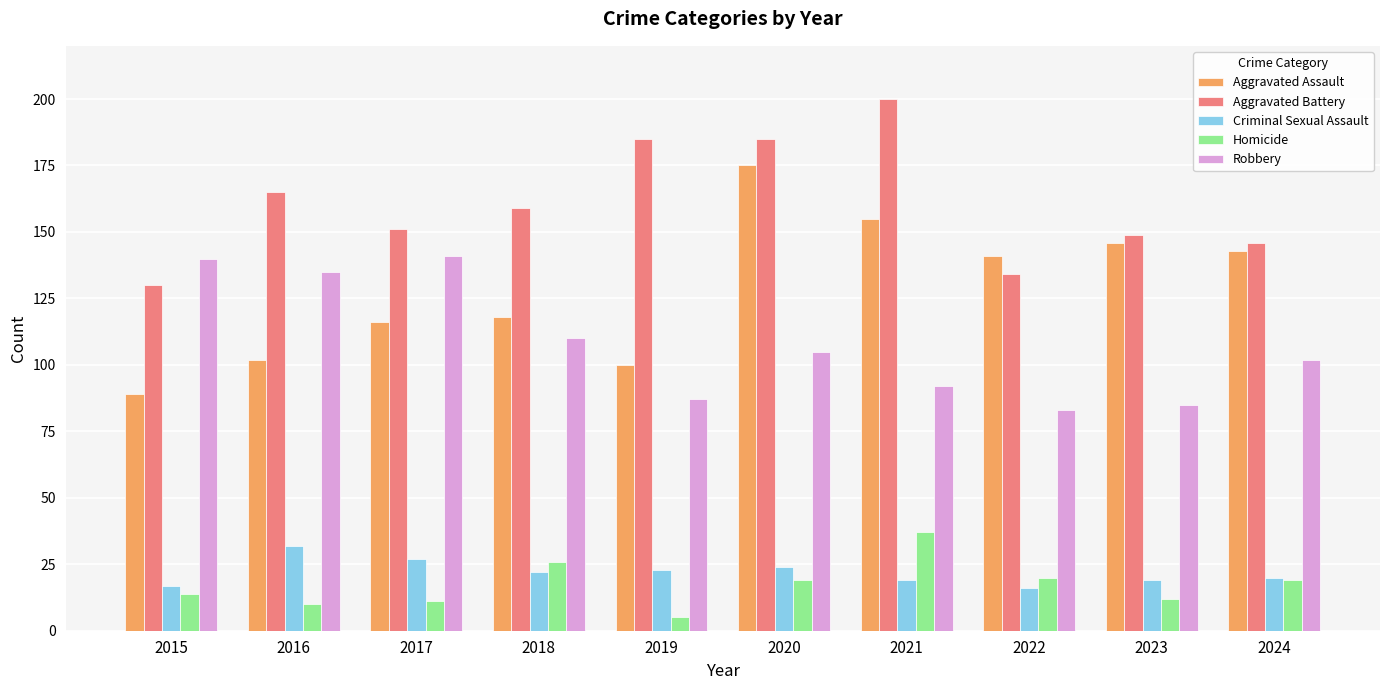

Where does the Aggravated Assault series first go above 141?

2020